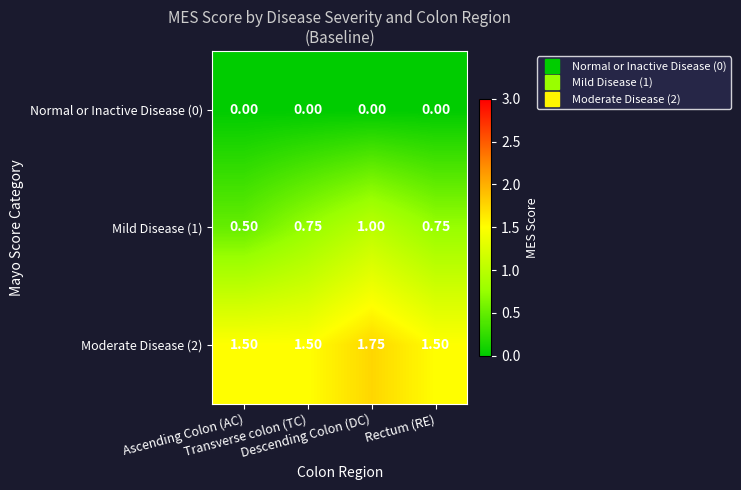

Which series has the largest total across all categories?

Moderate Disease (2)